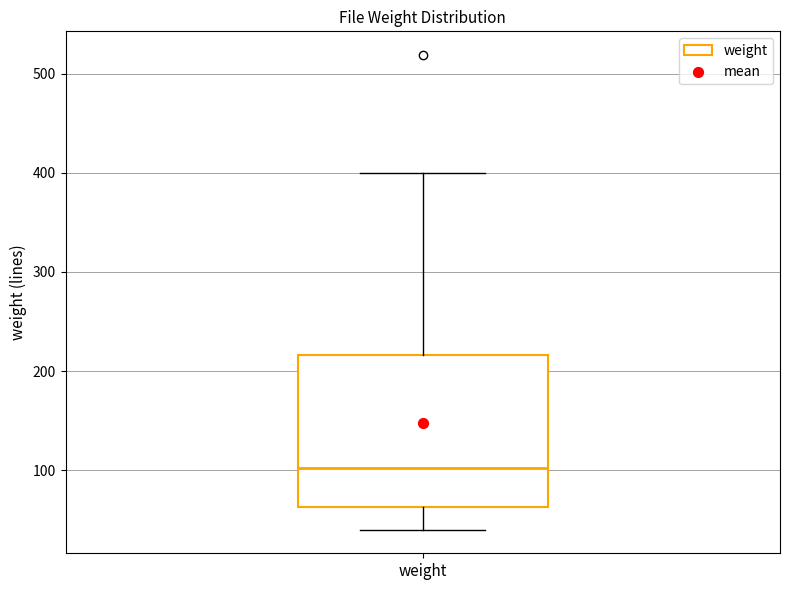

Read this box plot against the y-axis: the position of the median line, the range covered by the box, and the ends of both whiskers. The values are not printed on the chart, so give them approximately, as read against the axis.

median 100, box 60 to 220, whiskers 40 to 400